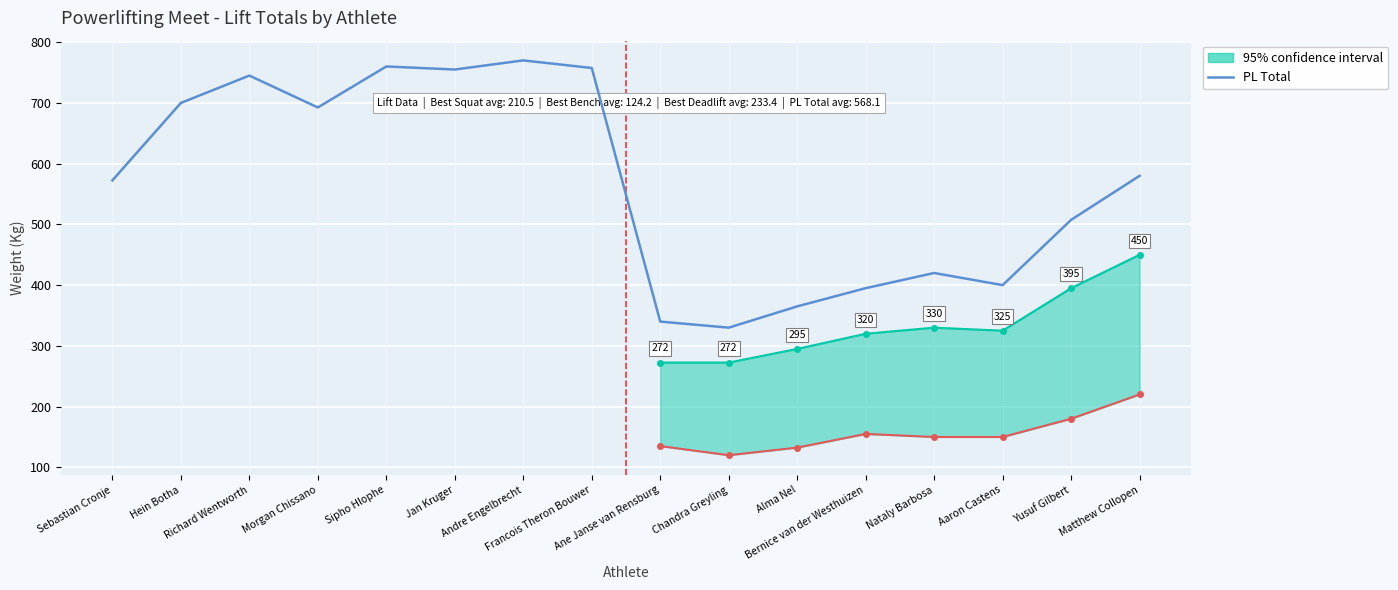

Which label corresponds to the smallest value in the chart?

Chandra Greyling